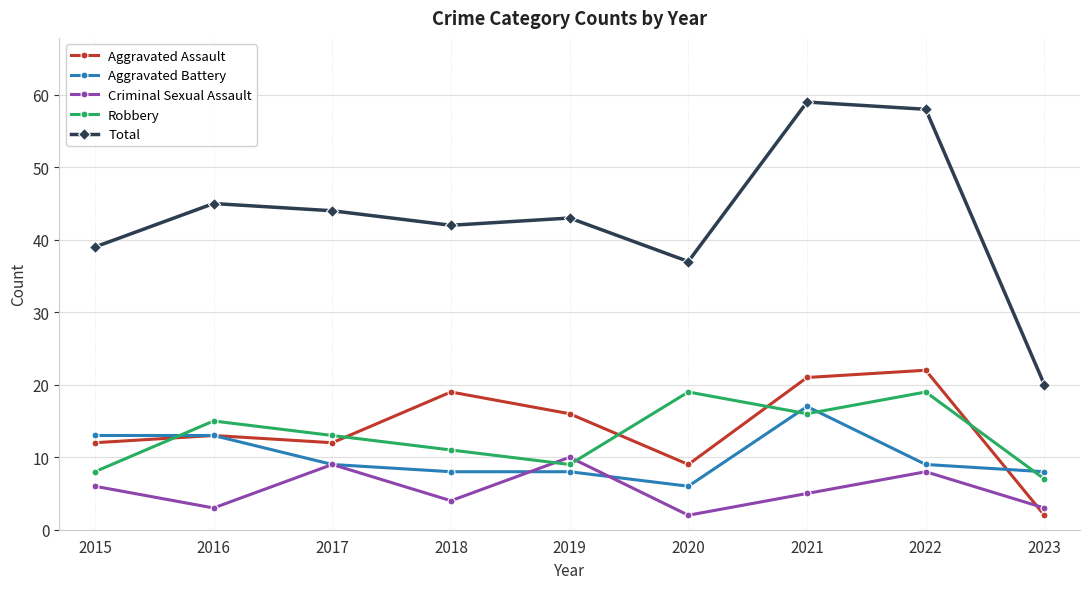

Does the chart display data point markers on the line(s)?

Yes